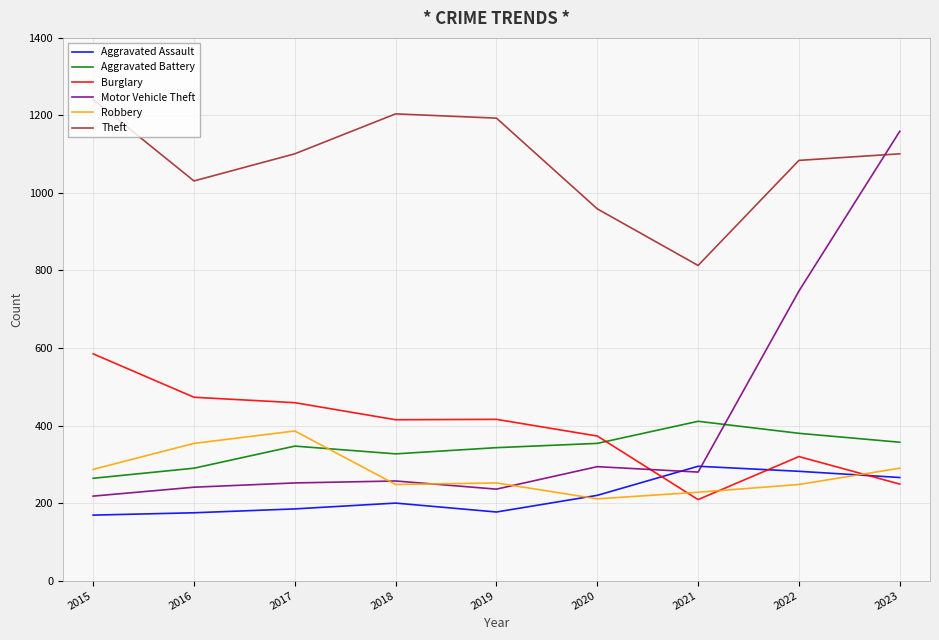

How many categories are shown in the chart?

9